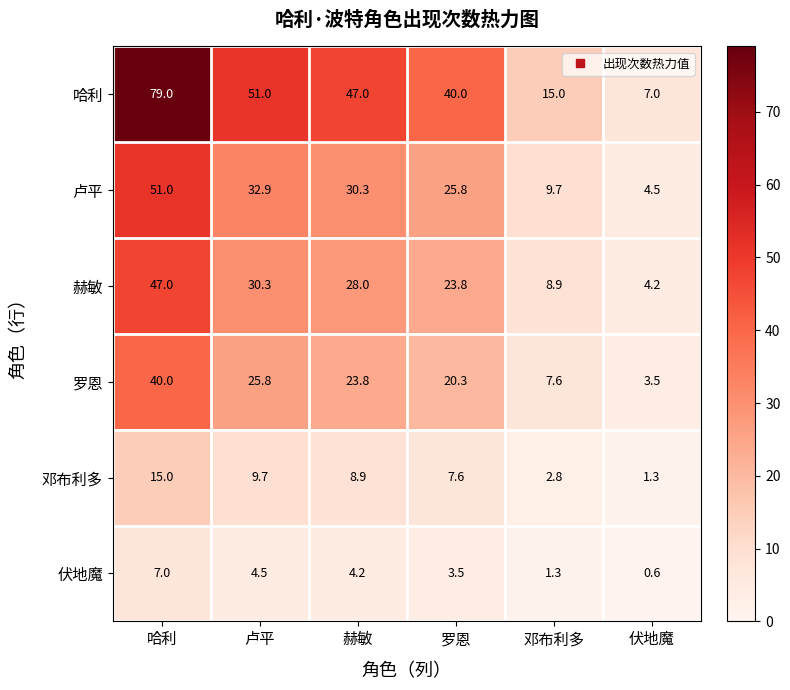

What is the difference between the maximum and minimum values in the 赫敏 series?

42.8